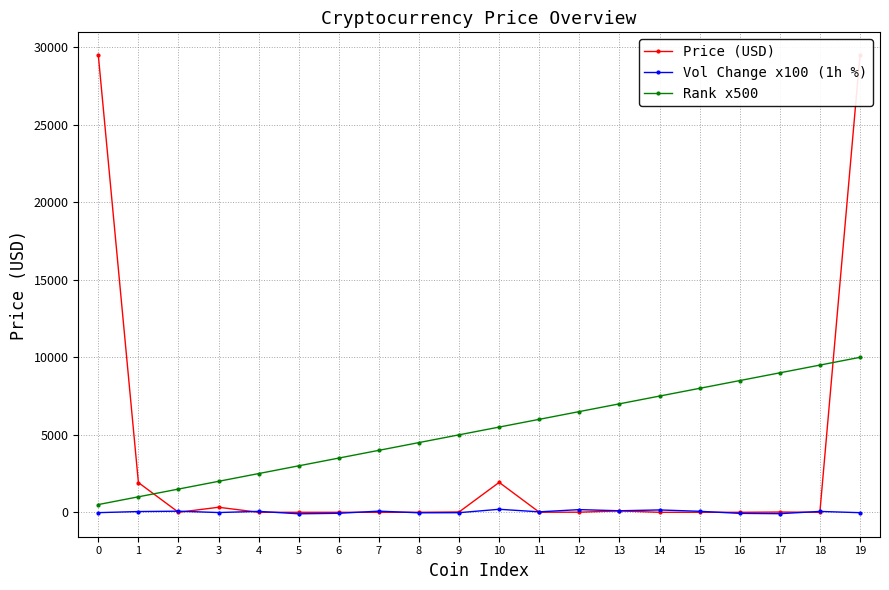

After their last crossing, which series has the higher values: Price (USD) or Vol Change x100 (1h %)?

Price (USD)